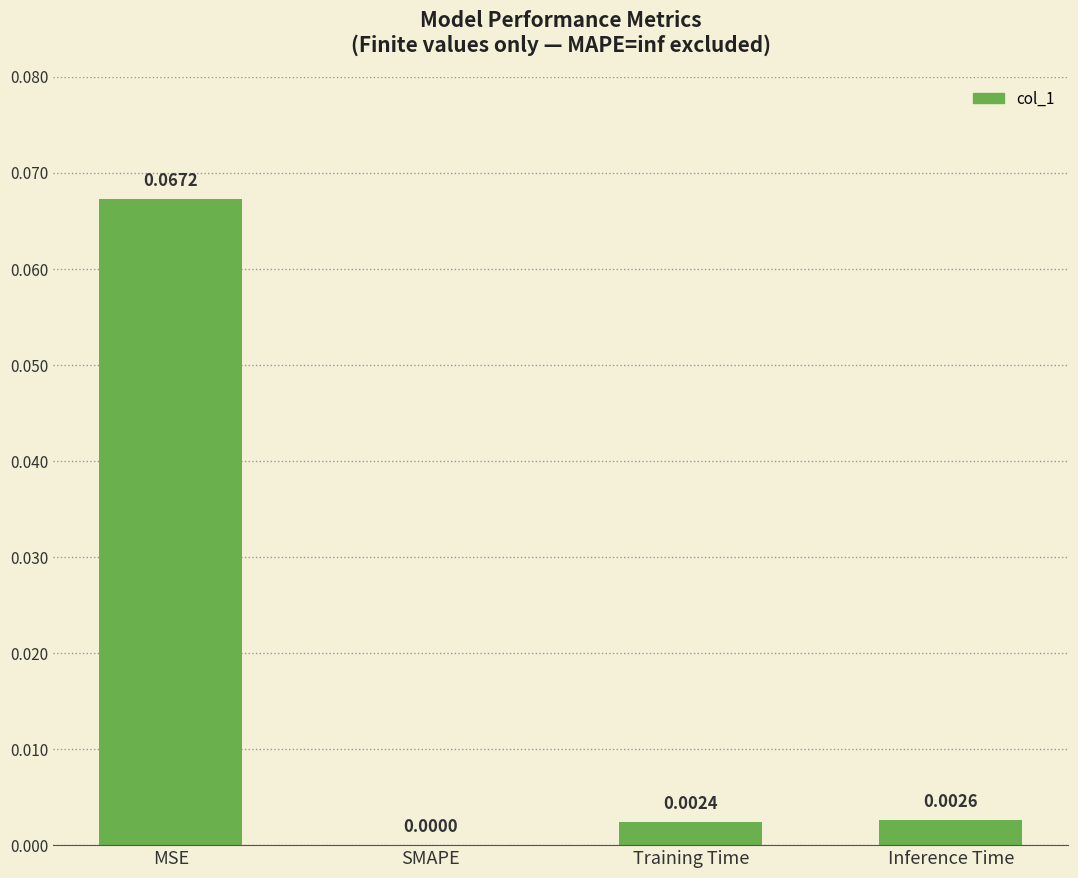

Where is the data nearest to the value 0?

SMAPE